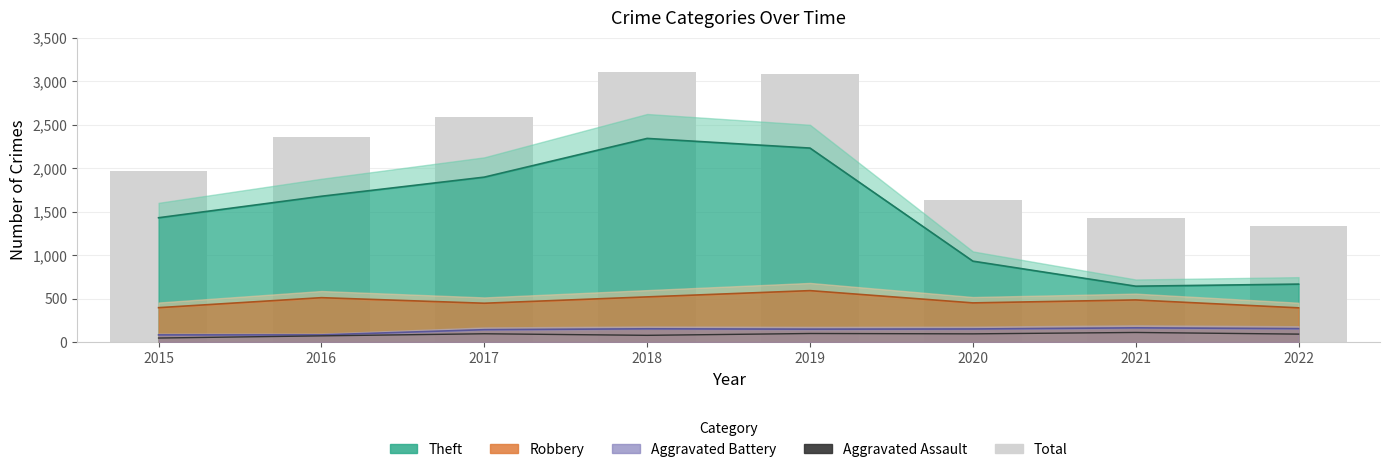

List the labels in order of Total value, largest first.

2018, 2019, 2017, 2016, 2015, 2020, 2021, 2022